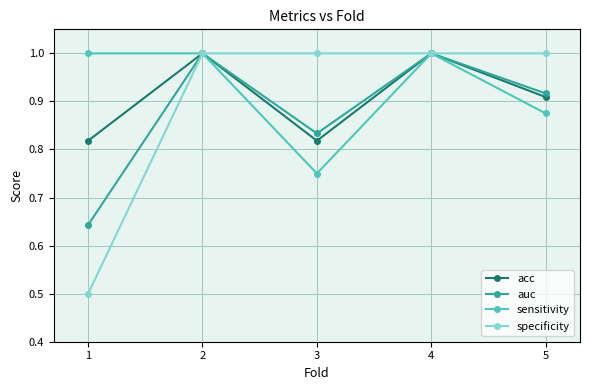

Which series has the largest total across all categories?

sensitivity